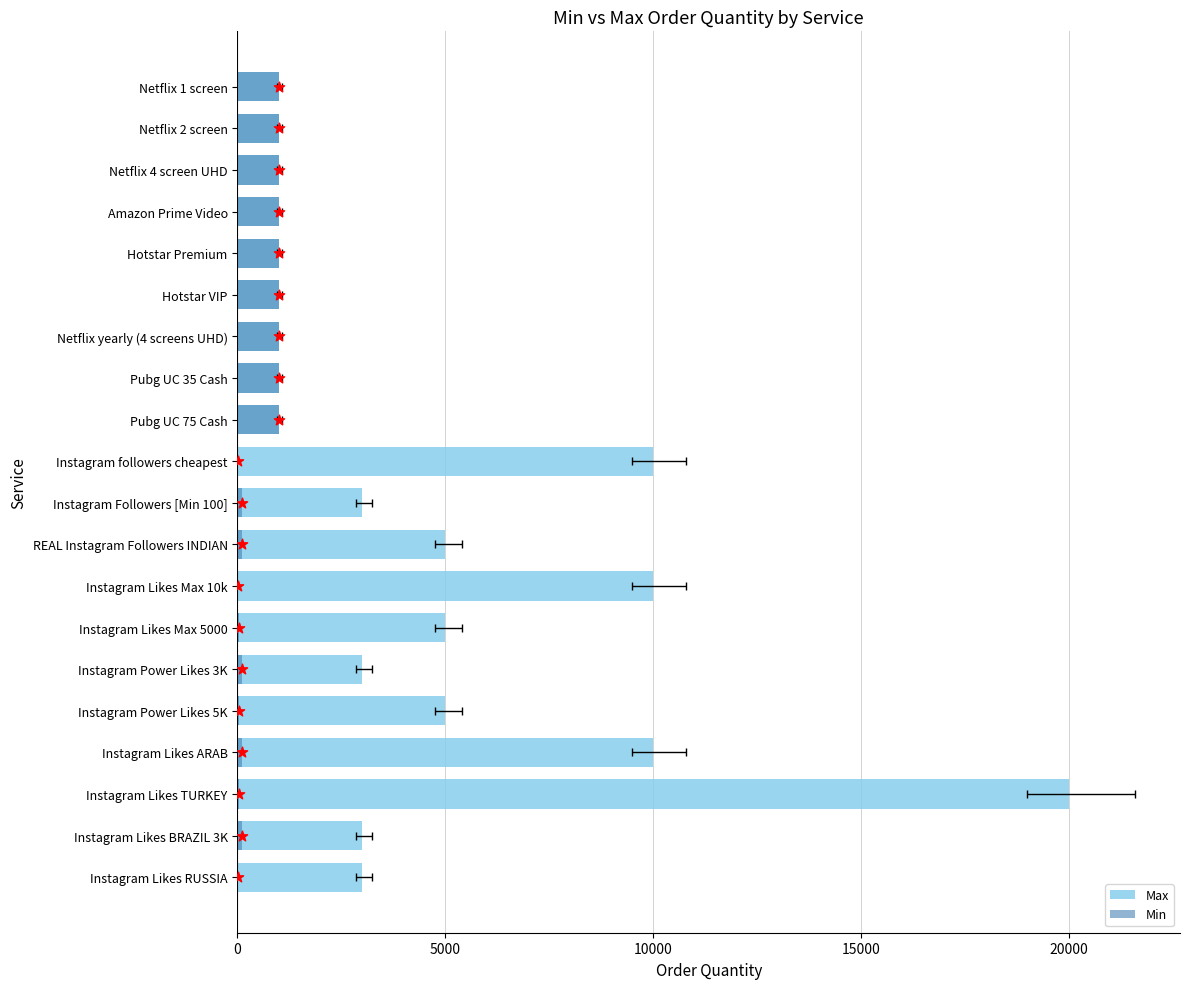

What is the total value across all series at Instagram Likes Max 5000?

5050